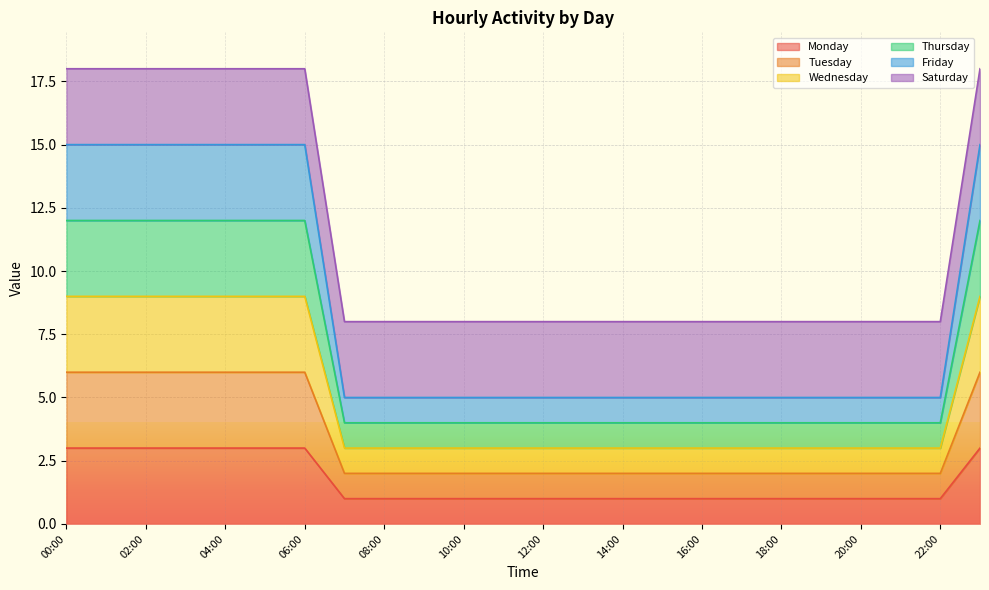

Does the chart display data point markers on the line(s)?

No